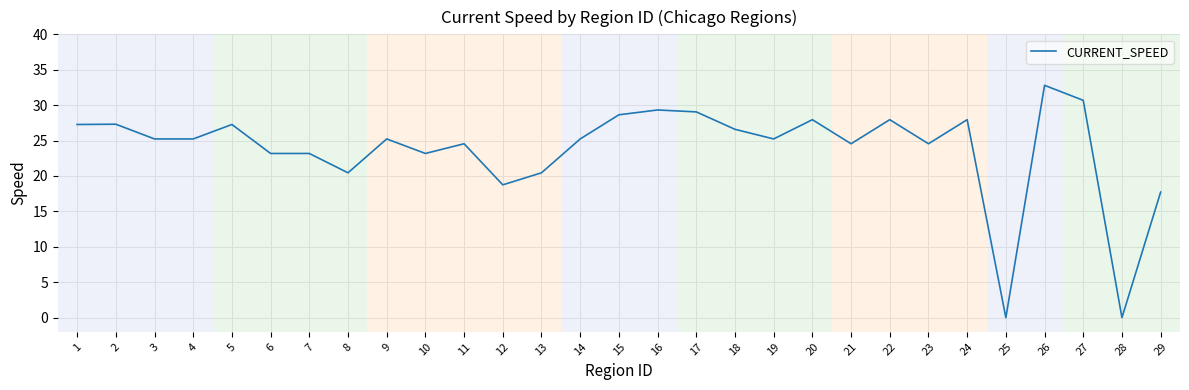

Is it true that the value at 5 is 27.3?

True